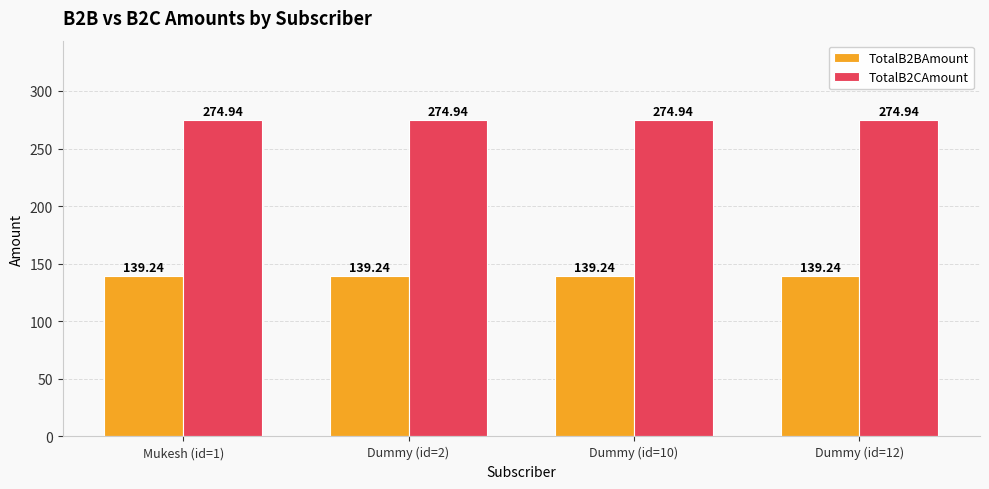

Read the TotalB2CAmount value at Mukesh (id=1).

274.9